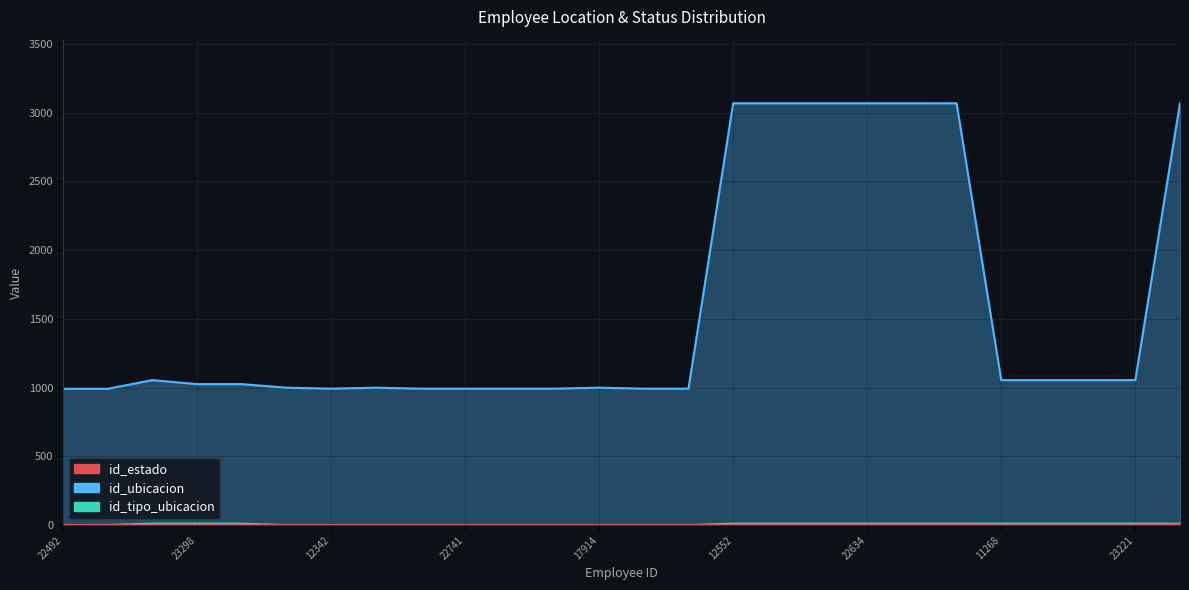

Reading left to right, what are all the values shown in this chart?

id_ubicacion: 992	992	1055	1026	1026	1000	993	1000	993	993	993	993	1000	993	993	3067	3067	3067	3067	3067	3067	1055	1055	1055	1055	3069
id_tipo_ubicacion: 2	2	12	12	12	1	1	2	1	1	1	1	2	1	1	12	12	12	12	12	12	12	12	12	12	12
id_estado: 2	1	1	1	1	1	1	1	1	1	1	1	1	1	1	2	2	2	2	2	2	1	1	1	1	6